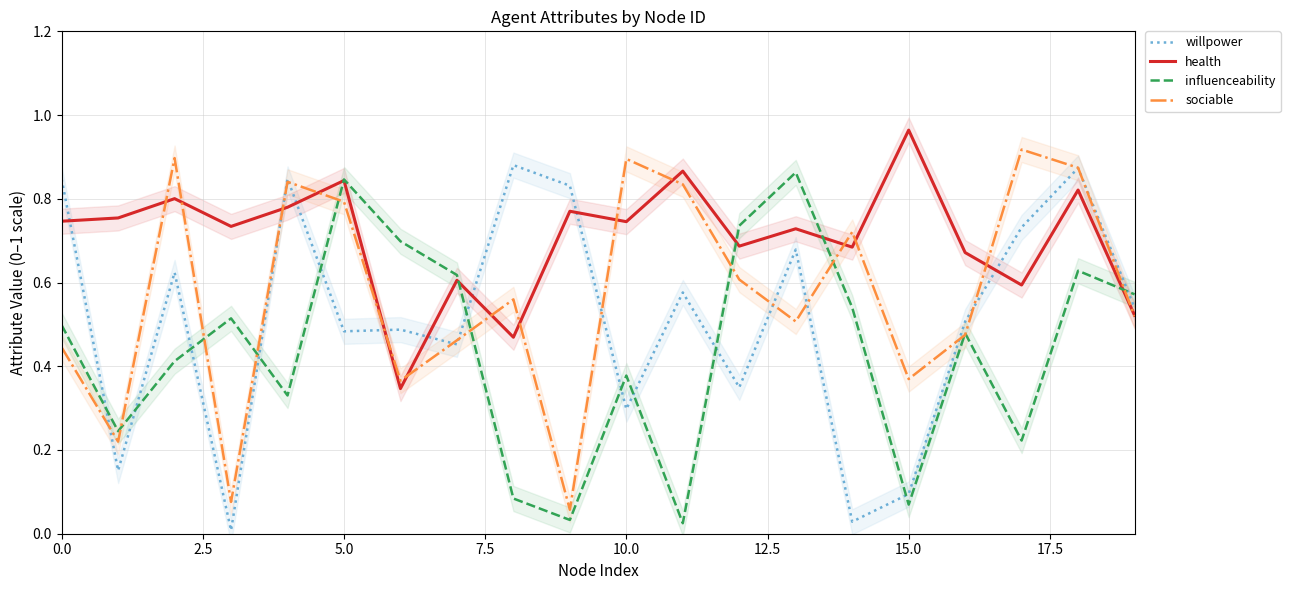

At which label does health reach its peak?

15.0